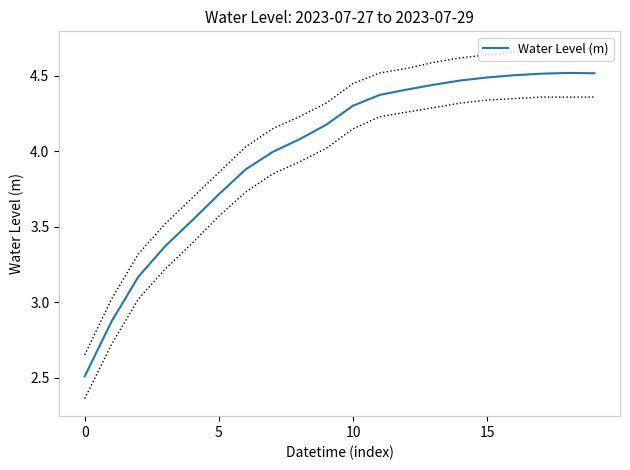

Reading left to right, transcribe all the data shown in this chart.

2.5	2.9	3.2	3.4	3.5	3.7	3.9	4.0	4.1	4.2	4.3	4.4	4.4	4.4	4.5	4.5	4.5	4.5	4.5	4.5